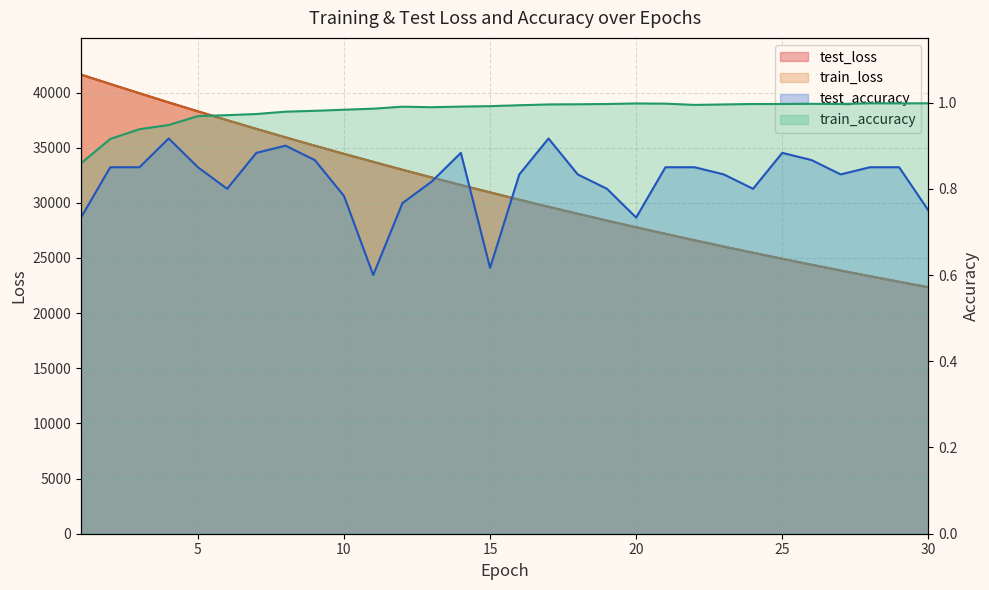

True or false: test_loss and train_loss cross at least once.

False